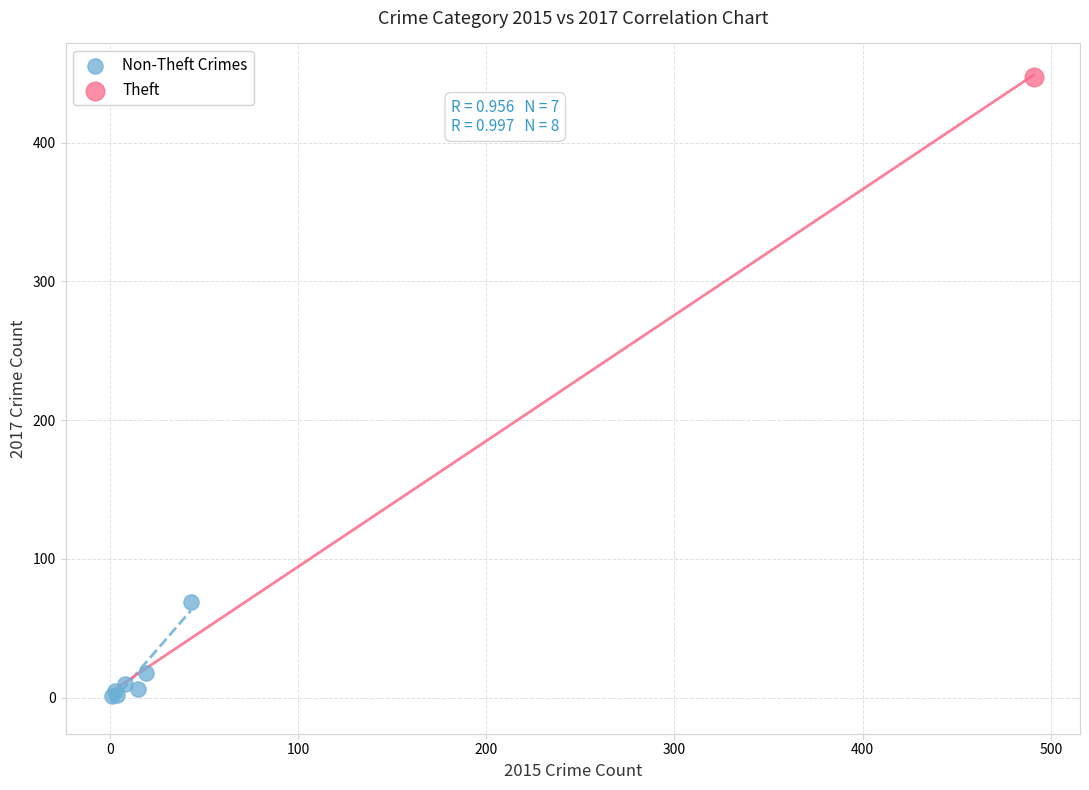

What are all the series names shown in the legend?

Non-Theft Crimes, Theft